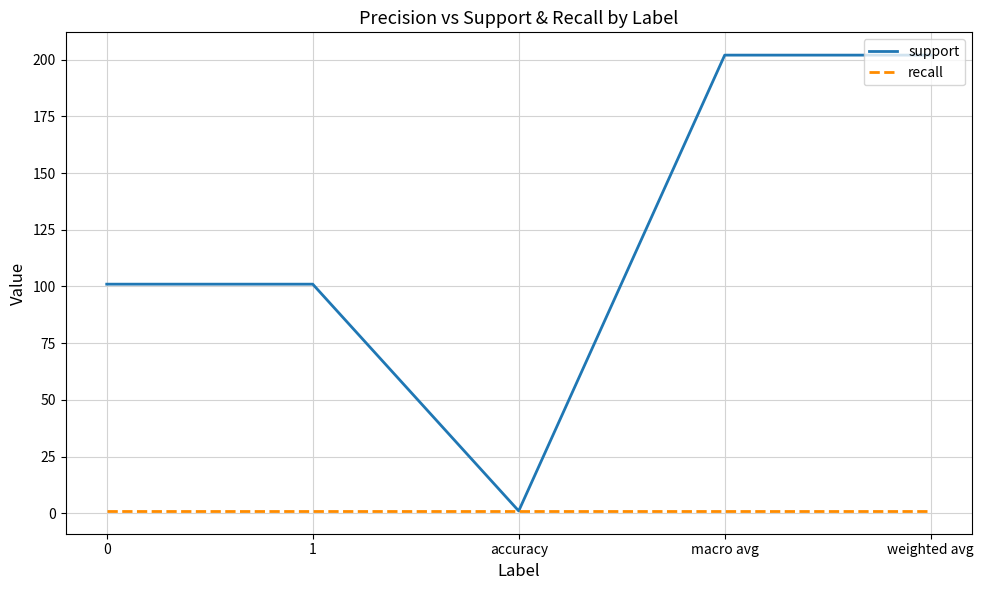

The recall series shows 1 at accuracy. True or false?

True